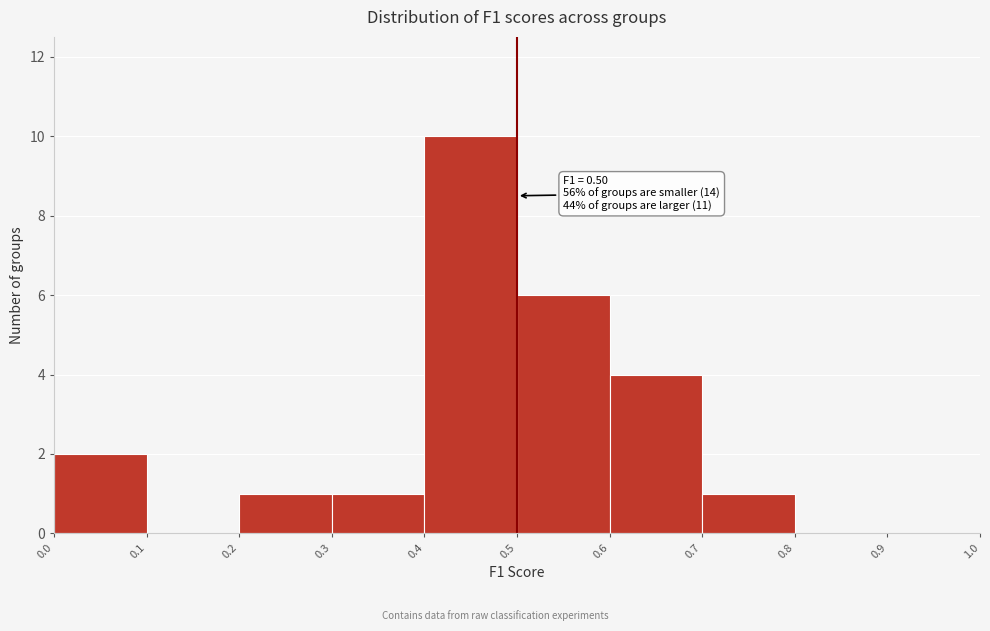

Over which range of the x-axis is the bar tallest?

0.4 to 0.5